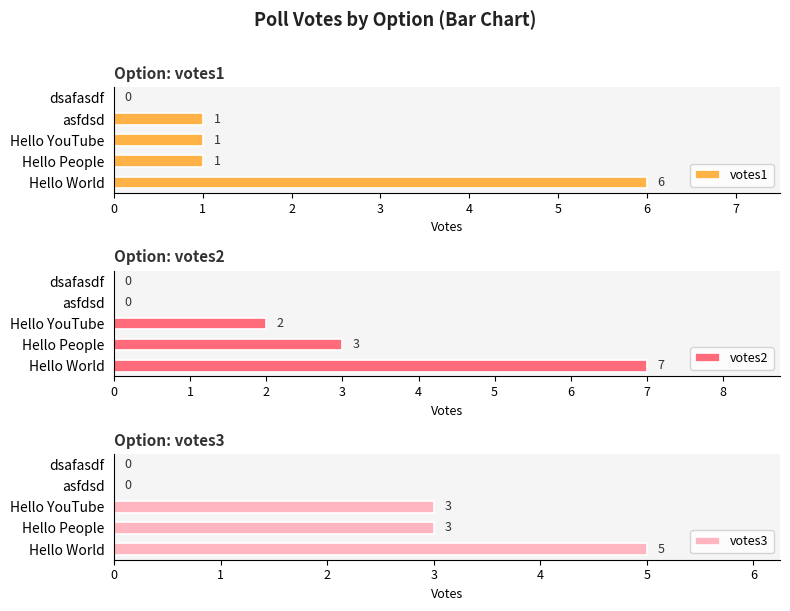

What are all the series names shown in the legend?

votes1, votes2, votes3